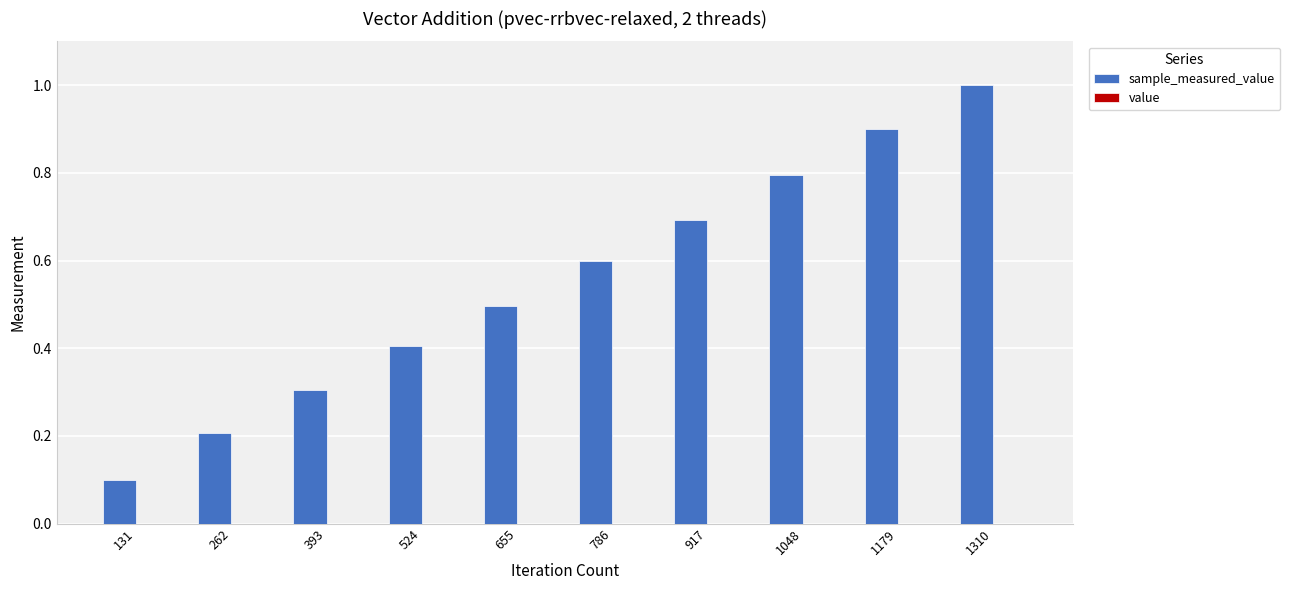

At which category is the sum across all series the highest?

1310